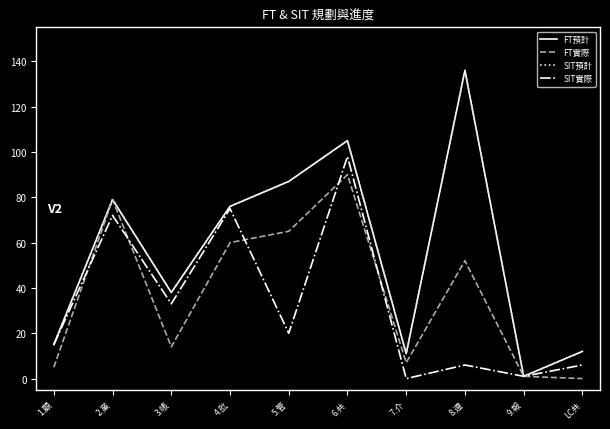

Between 1.顧 and 4.批, which series saw the biggest shift?

FT預計